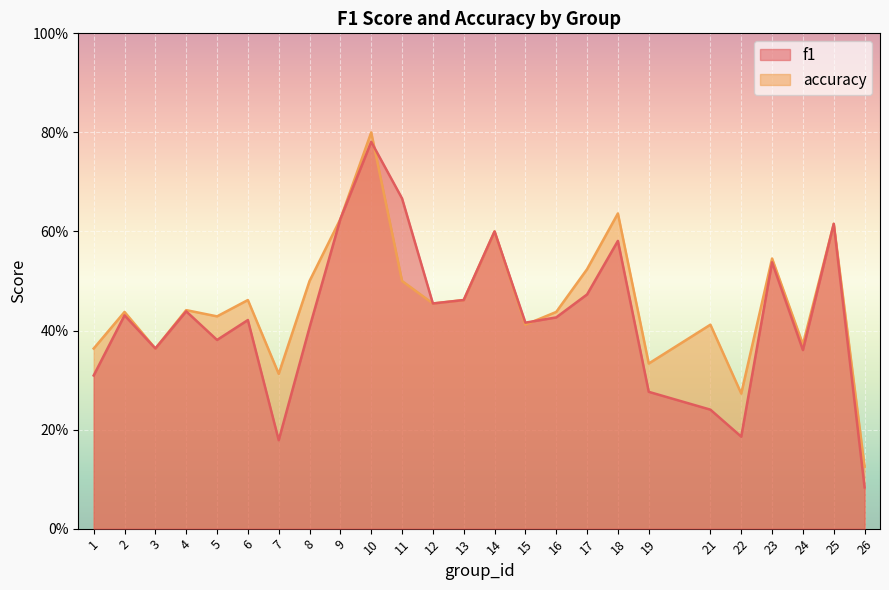

Which series has the largest range (max minus min)?

f1